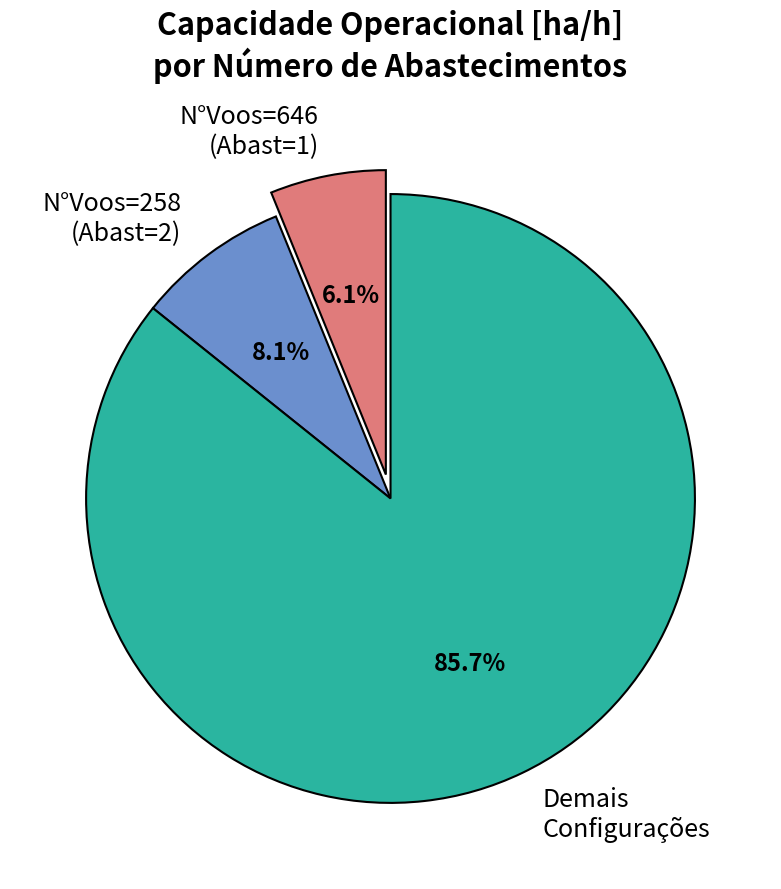

Rank the categories by value from lowest to highest.

N°Voos=646 (Abast=1), N°Voos=258 (Abast=2), Demais Configurações